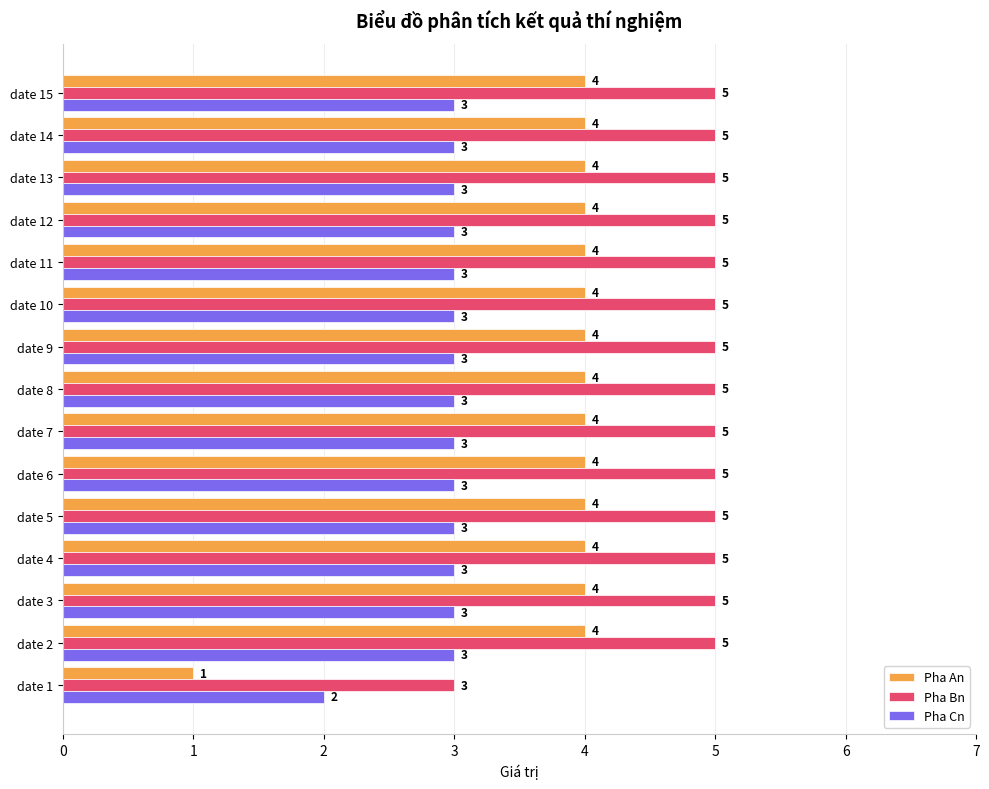

Which series has the largest range (max minus min)?

Pha An